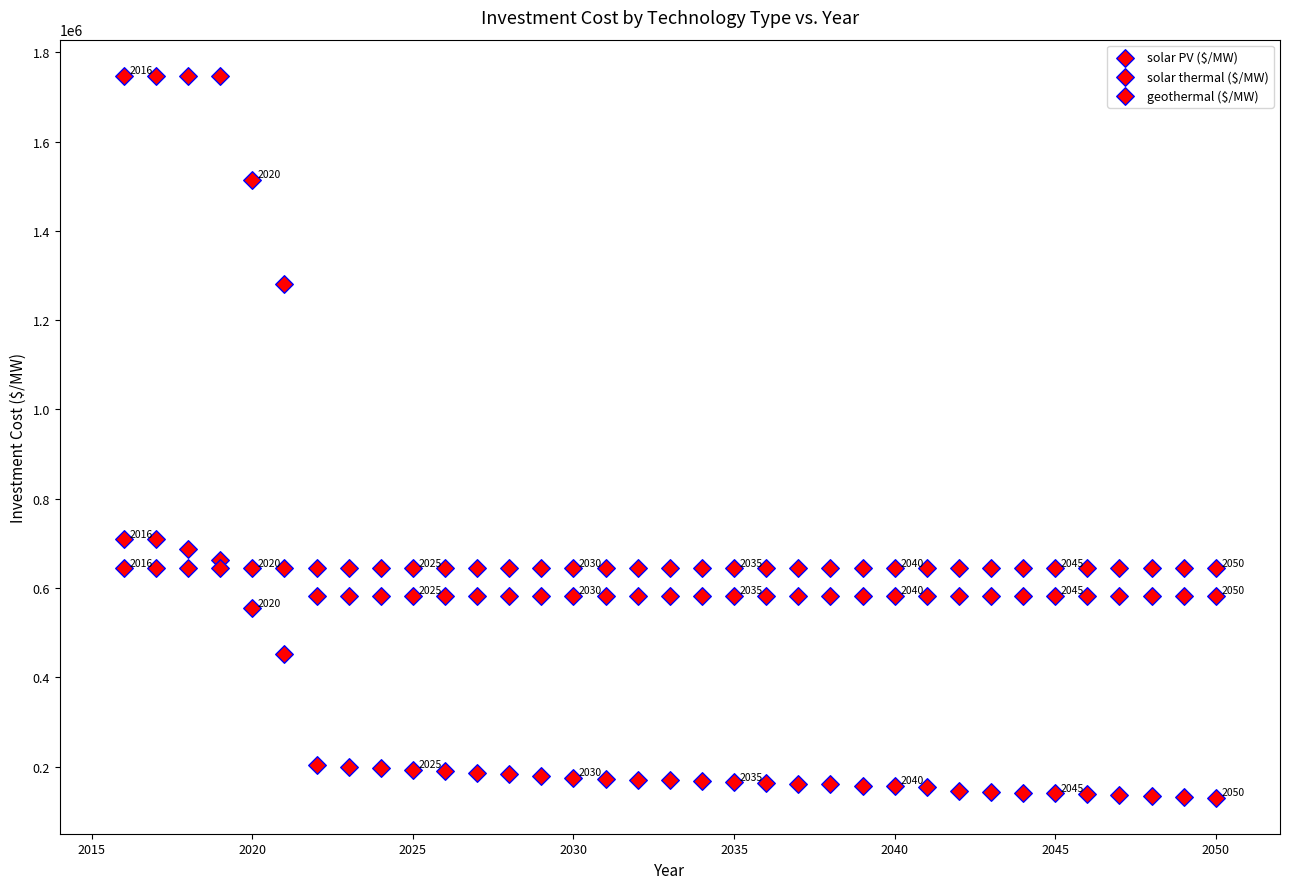

Count the number of points in this scatter plot.

105